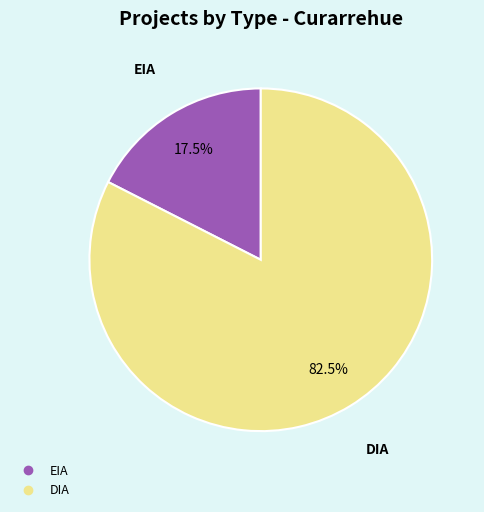

Combined, do EIA and DIA account for over 50%?

Yes